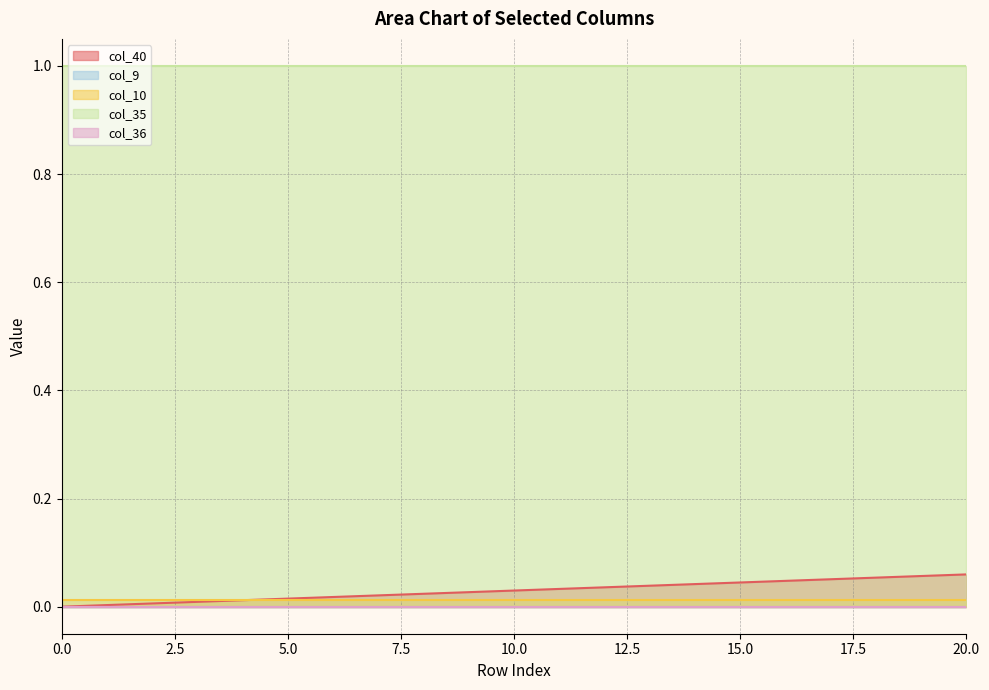

Reading left to right, extract all data points from this chart.

col_40: 0.0	0.0	0.0	0.0	0.0	0.0	0.0	0.0	0.0	0.0	0.0	0.0	0.0	0.0	0.0	0.0	0.0	0.1	0.1	0.1	0.1
col_9: 0.0	0.0	0.0	0.0	0.0	0.0	0.0	0.0	0.0	0.0	0.0	0.0	0.0	0.0	0.0	0.0	0.0	0.0	0.0	0.0	0.0
col_10: 0.0	0.0	0.0	0.0	0.0	0.0	0.0	0.0	0.0	0.0	0.0	0.0	0.0	0.0	0.0	0.0	0.0	0.0	0.0	0.0	0.0
col_35: 1.0	1.0	1.0	1.0	1.0	1.0	1.0	1.0	1.0	1.0	1.0	1.0	1.0	1.0	1.0	1.0	1.0	1.0	1.0	1.0	1.0
col_36: 0.0	0.0	0.0	0.0	0.0	0.0	0.0	0.0	0.0	0.0	0.0	0.0	0.0	0.0	0.0	0.0	0.0	0.0	0.0	0.0	0.0